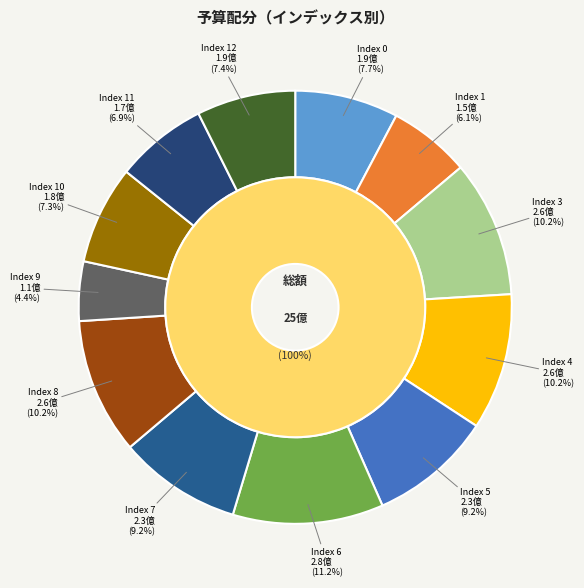

To the nearest percent, what is the difference between the 1 and 8 slice percentages?

4%